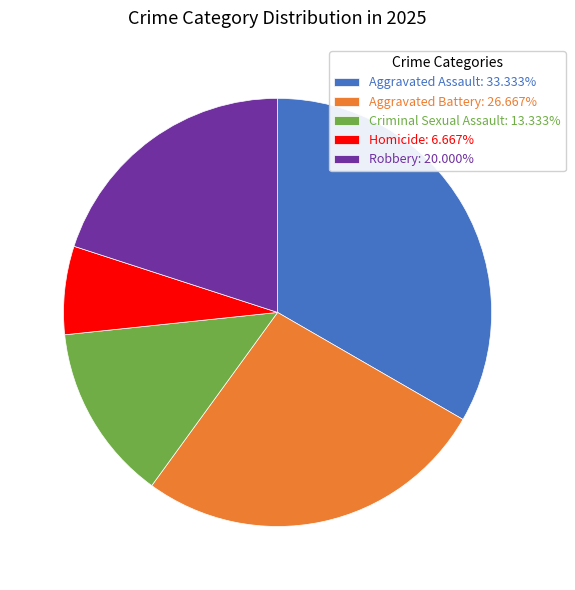

How many slices are in this pie chart?

5